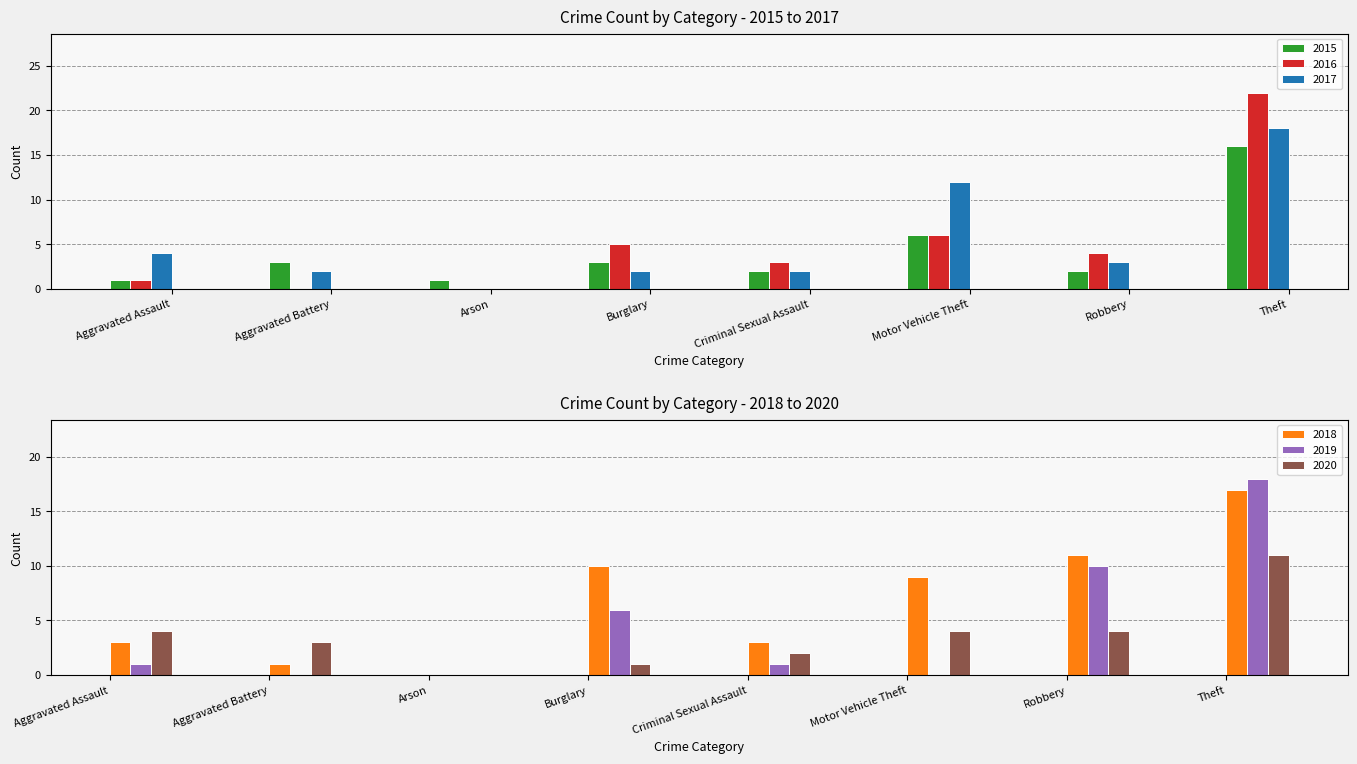

At which category is the sum across all series the highest?

Theft